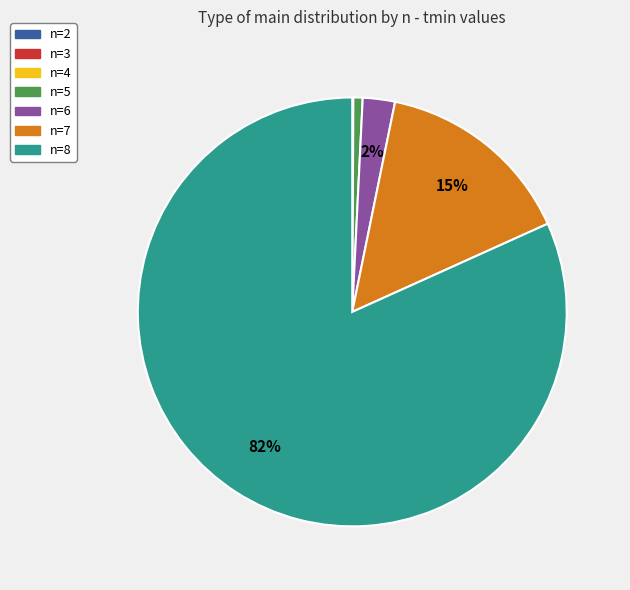

Which slice is the largest?

n=8